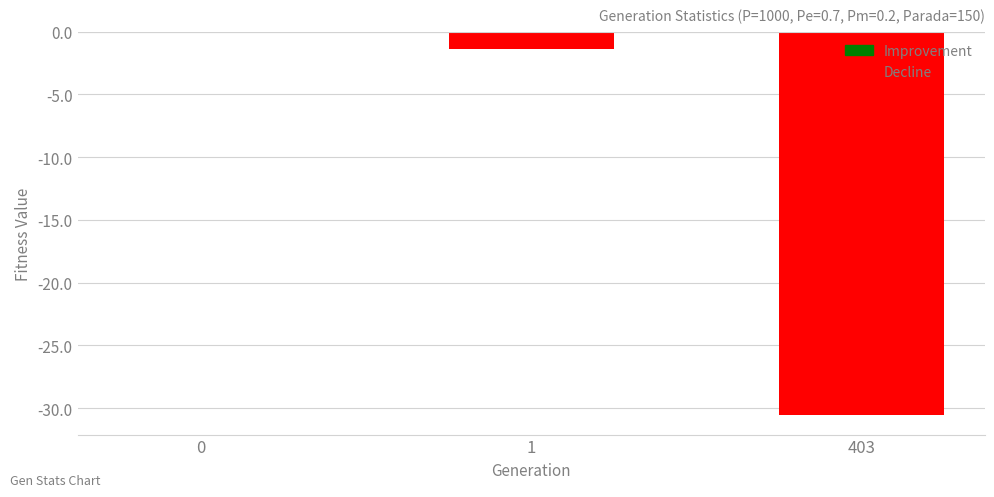

True or false: the data shows 0.0 at 0.

True